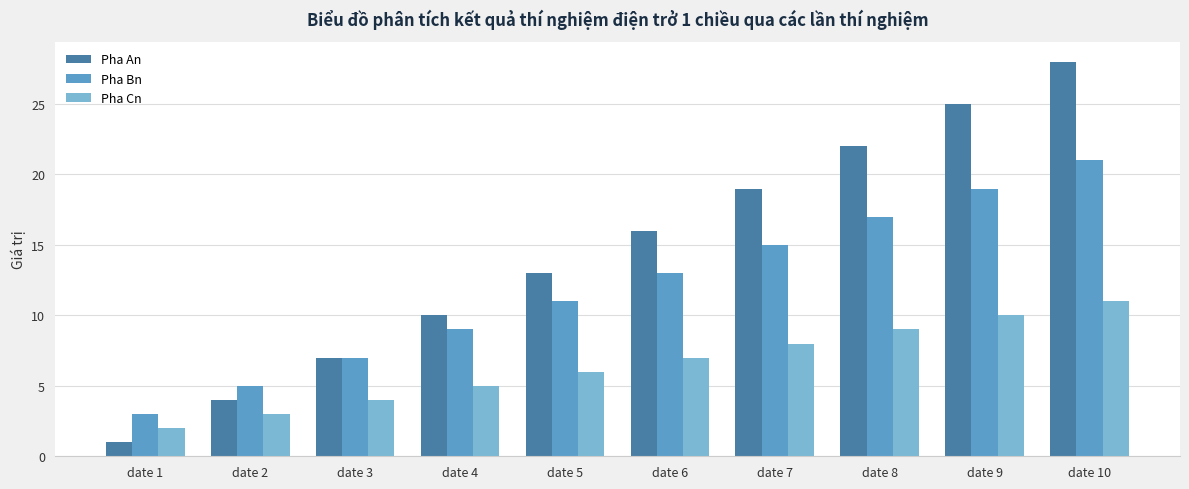

Rank the series by their maximum value, from lowest to highest.

Pha Cn, Pha Bn, Pha An